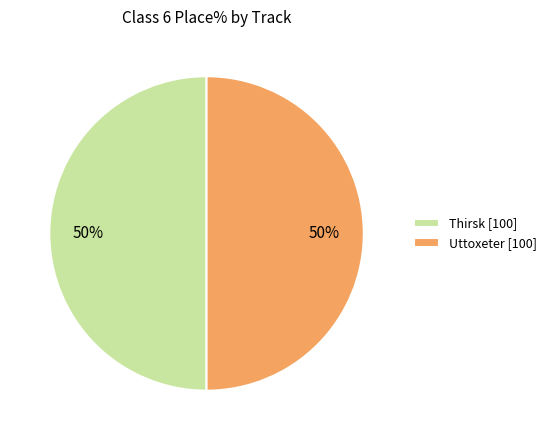

Do Uttoxeter [100] and Thirsk [100] together represent more than half of the pie?

Yes